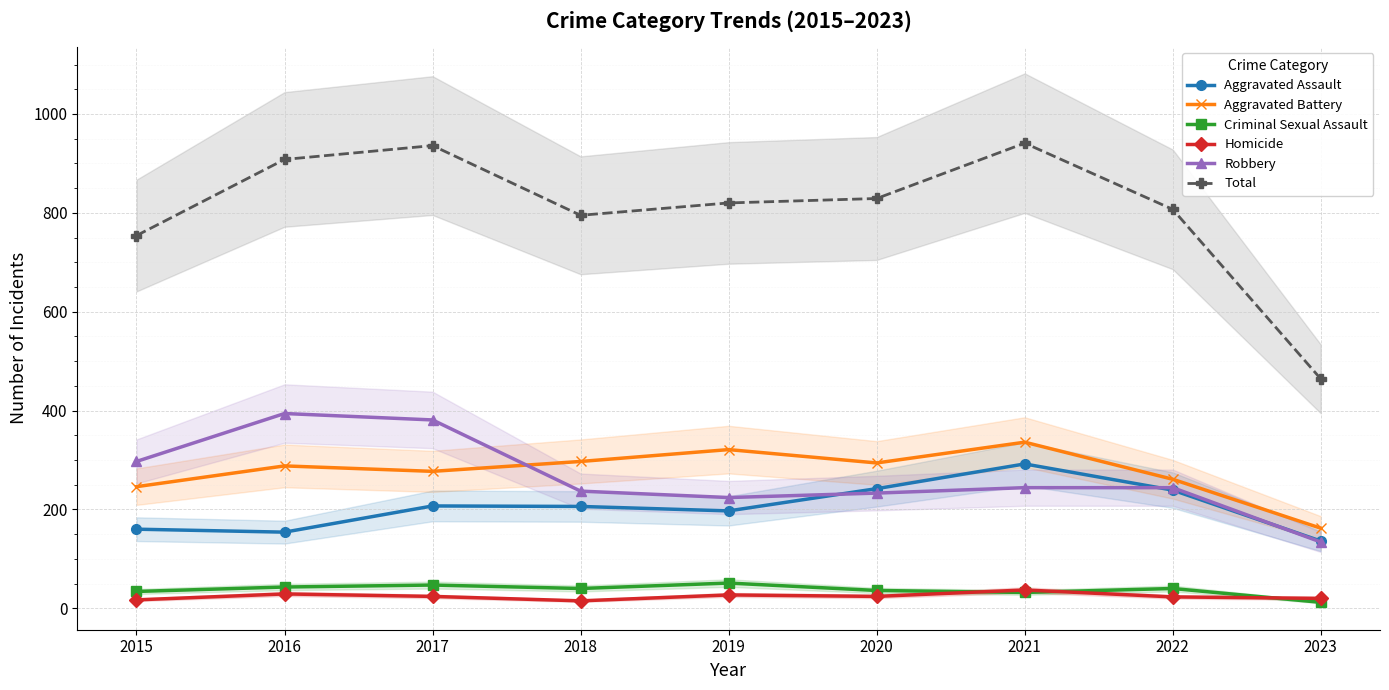

Count the number of categories in the chart.

9